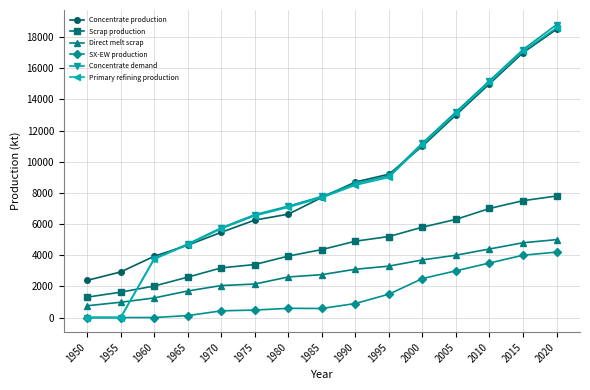

How many data points does each series have?

15